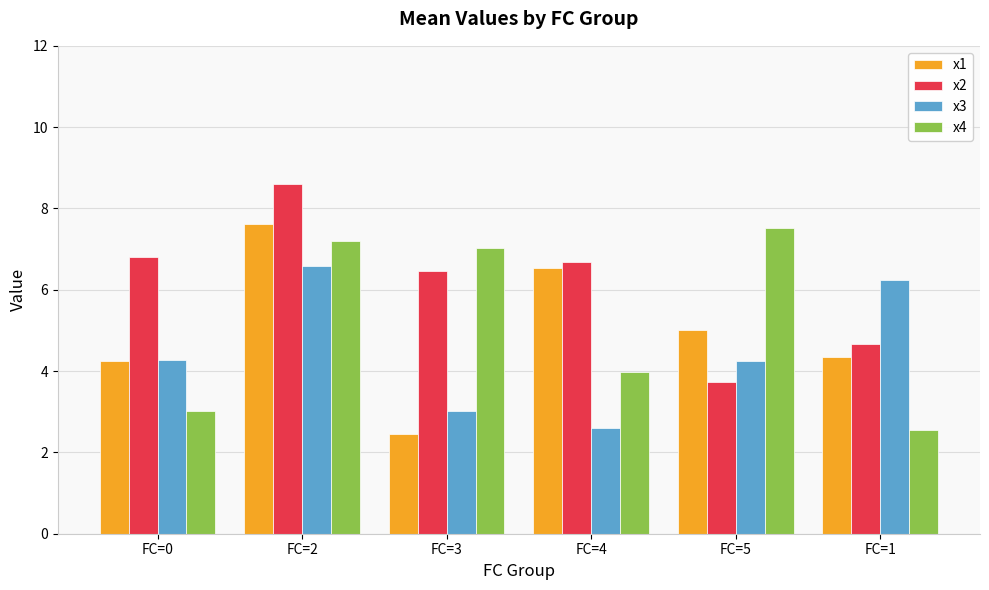

What are all the series names shown in the legend?

x1, x2, x3, x4